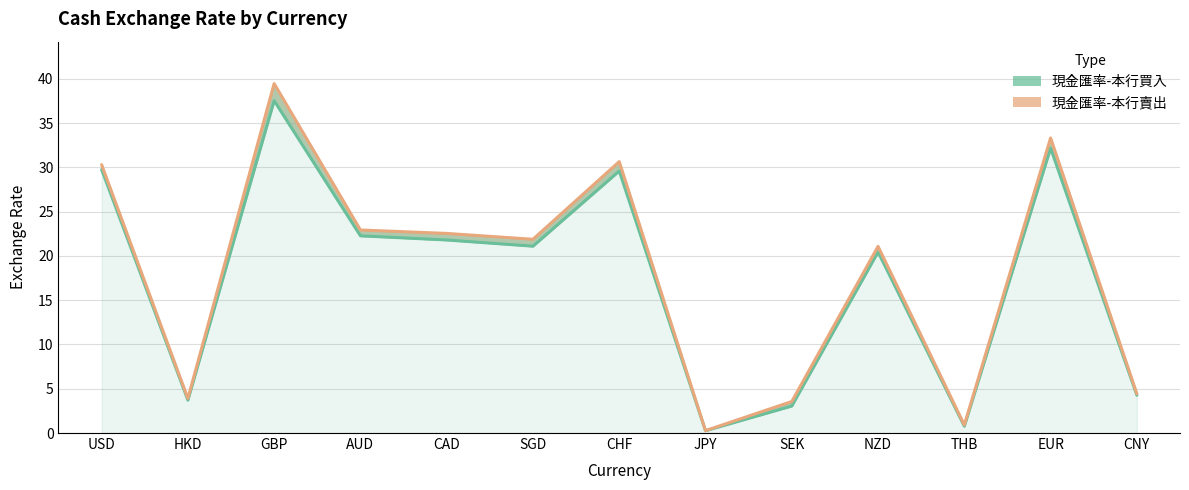

List the series in order of their overall mean, lowest first.

現金匯率-本行買入, 現金匯率-本行賣出